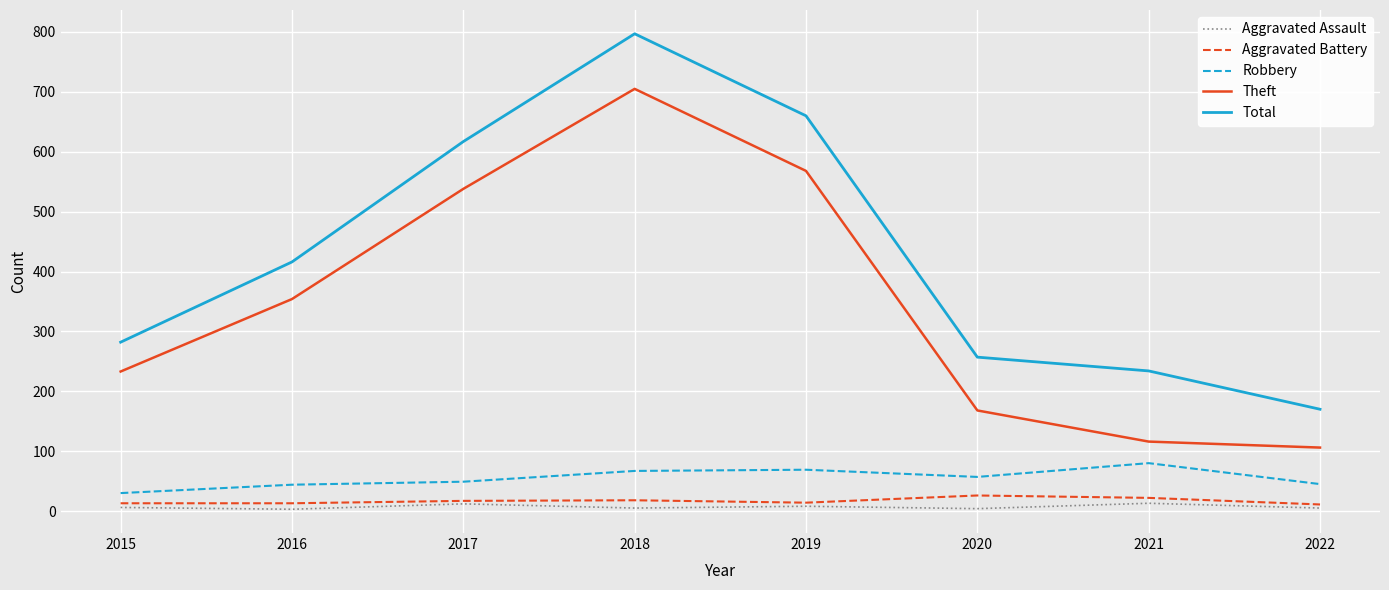

At how many categories does at least one series exceed 747?

1